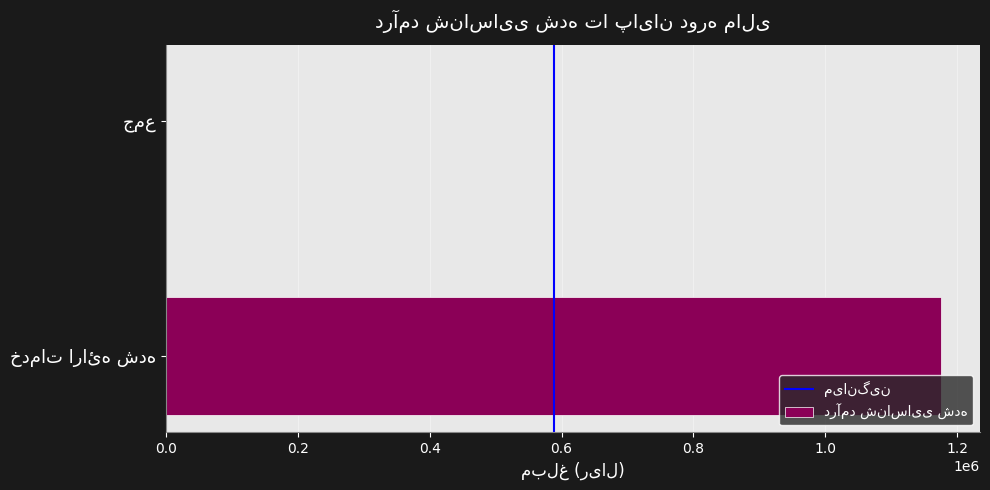

What is the sum of all values?

1175695